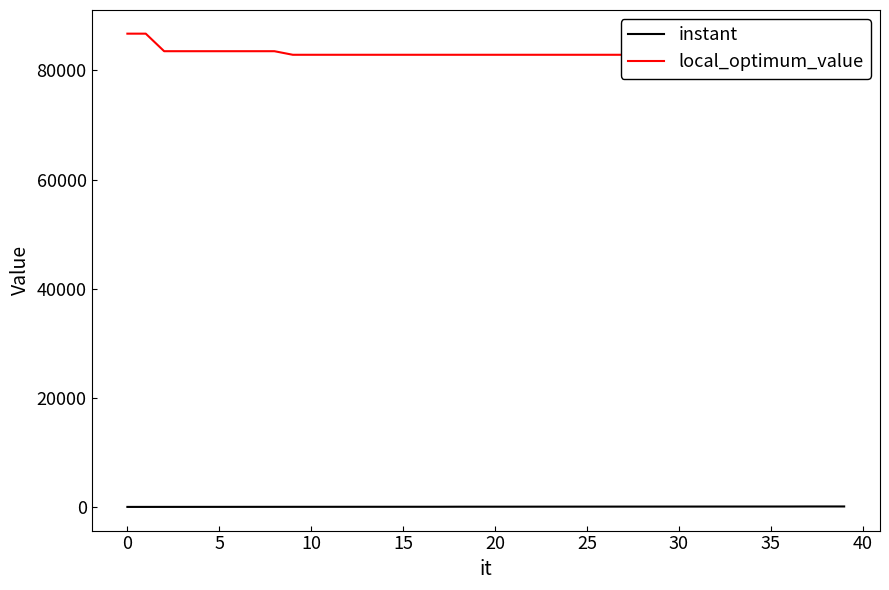

True or false: instant has more than 1 interior local peaks.

False